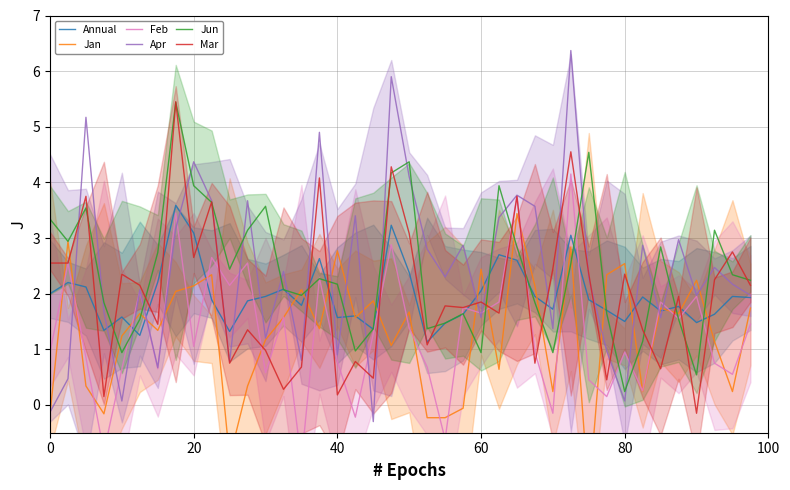

Between 0 and 27, which series saw the biggest shift?

Apr